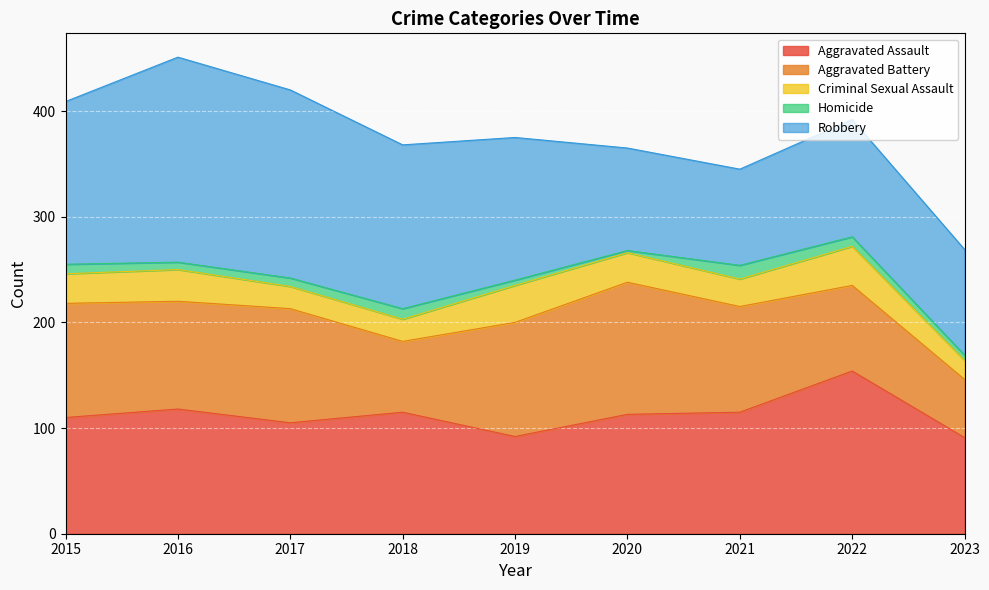

What is the lowest value of the Aggravated Assault series?

91